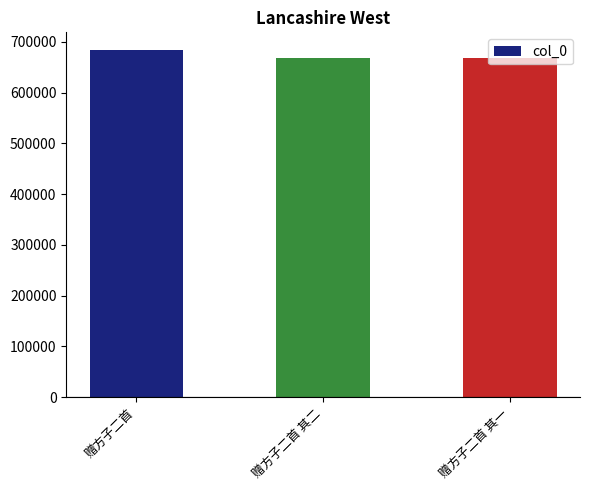

What is the change in value from 赠方子二首 to 赠方子二首 其二?

-16742